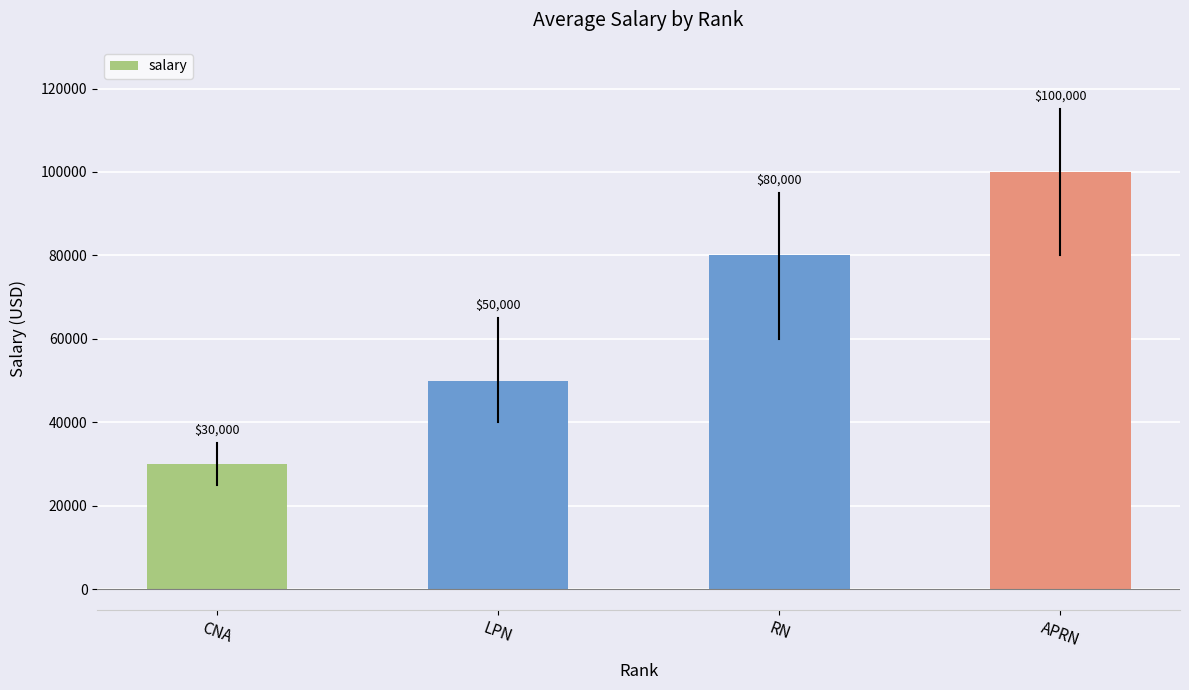

What is the ratio of the value at LPN to the value at CNA?

1.7